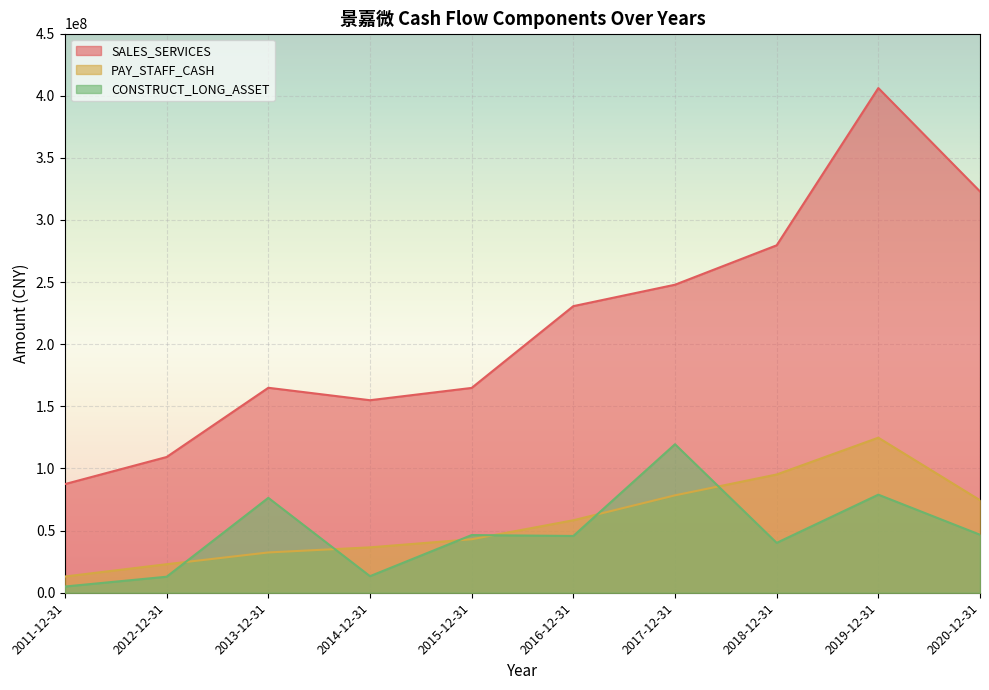

What is the average value of the SALES_SERVICES series?

216841648.7